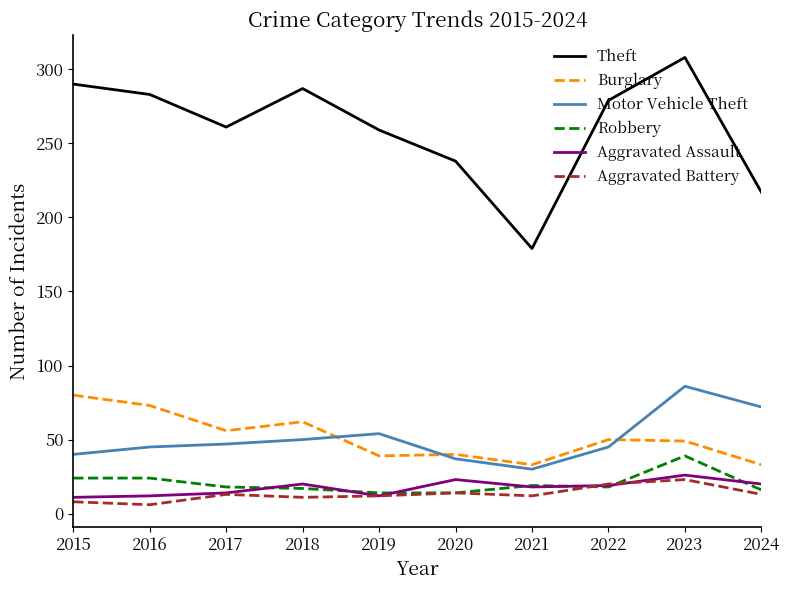

What is the lowest value of the Aggravated Battery series?

6